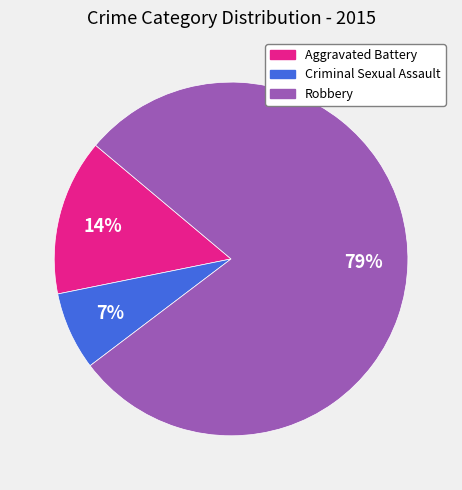

Combined, do Robbery and Criminal Sexual Assault account for over 50%?

Yes